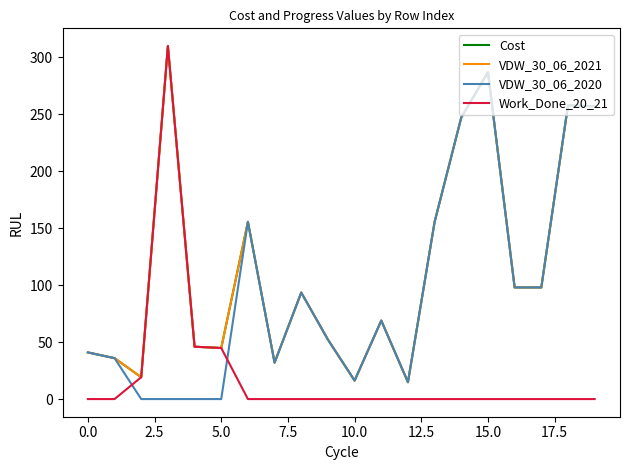

Which series has the largest total across all categories?

Cost